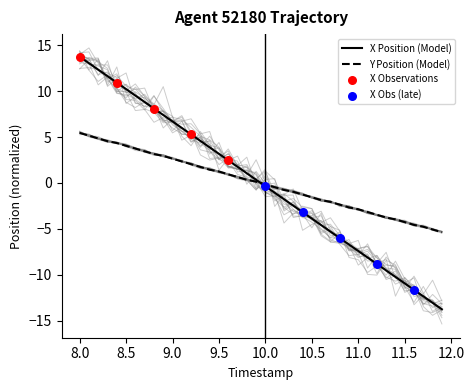

Is the value of X at 13 greater than the value of Y at 15?

Yes